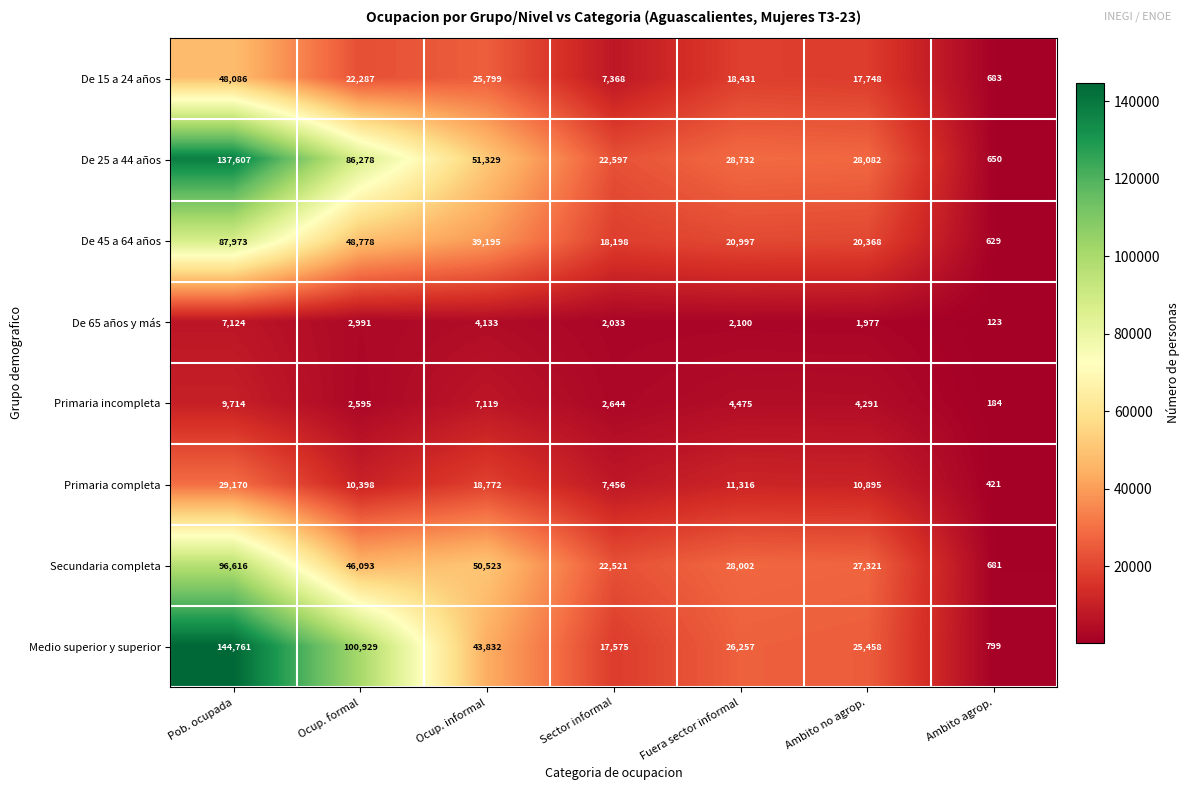

What is the sum of the Medio superior y superior values at Ocup. formal and Ambito agrop.?

101728